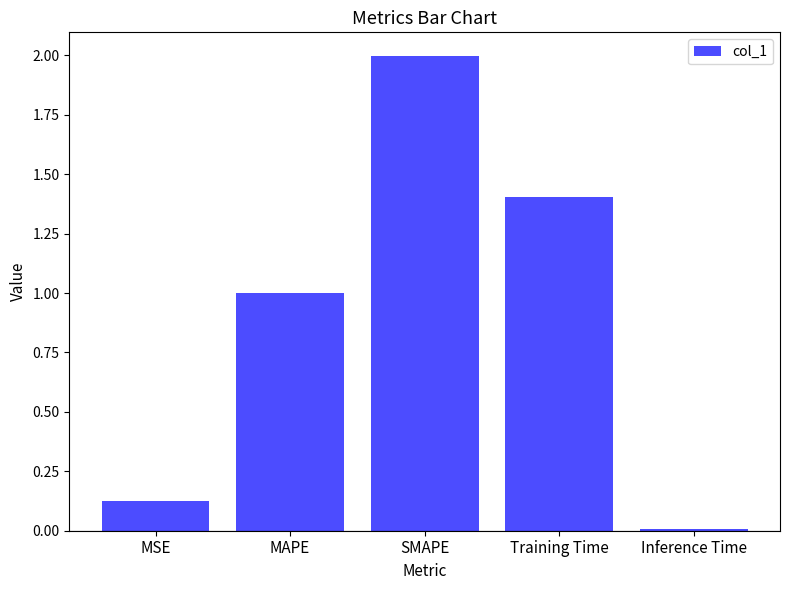

True or false: the data shows 1.4 at Training Time.

True